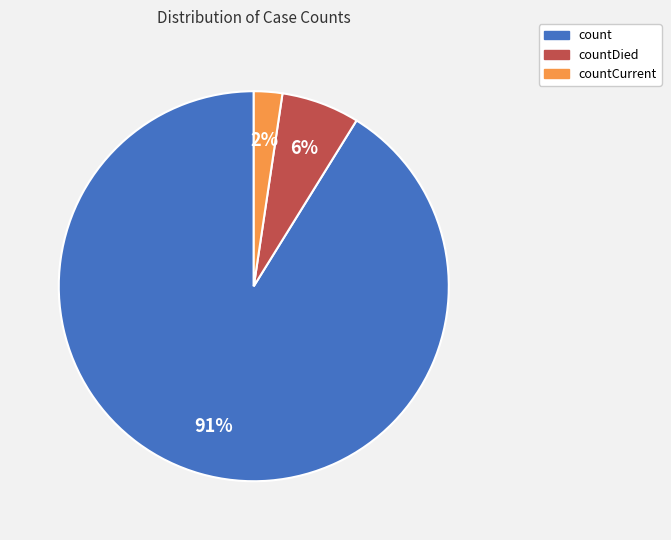

Count the number of slices in the pie.

3